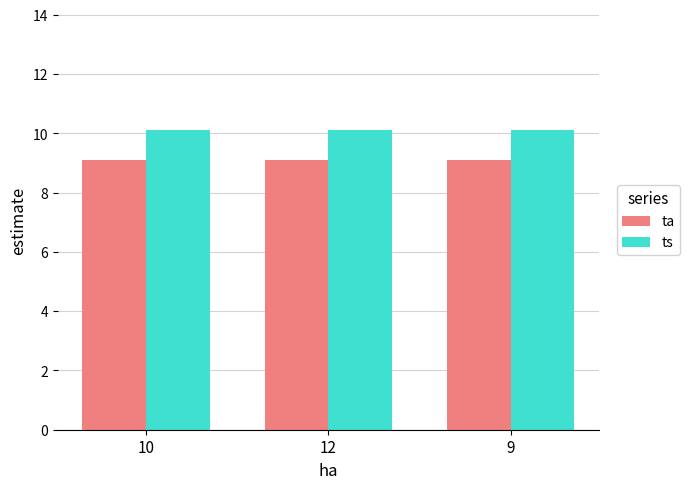

How many groups of bars are there?

3